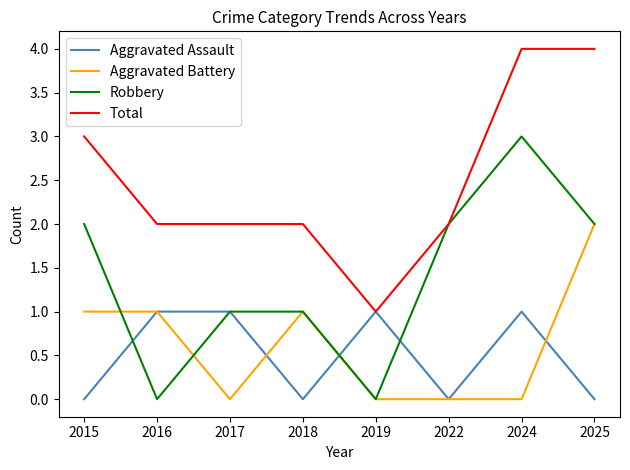

Count the Aggravated Assault values in the range 0 to 1.

8